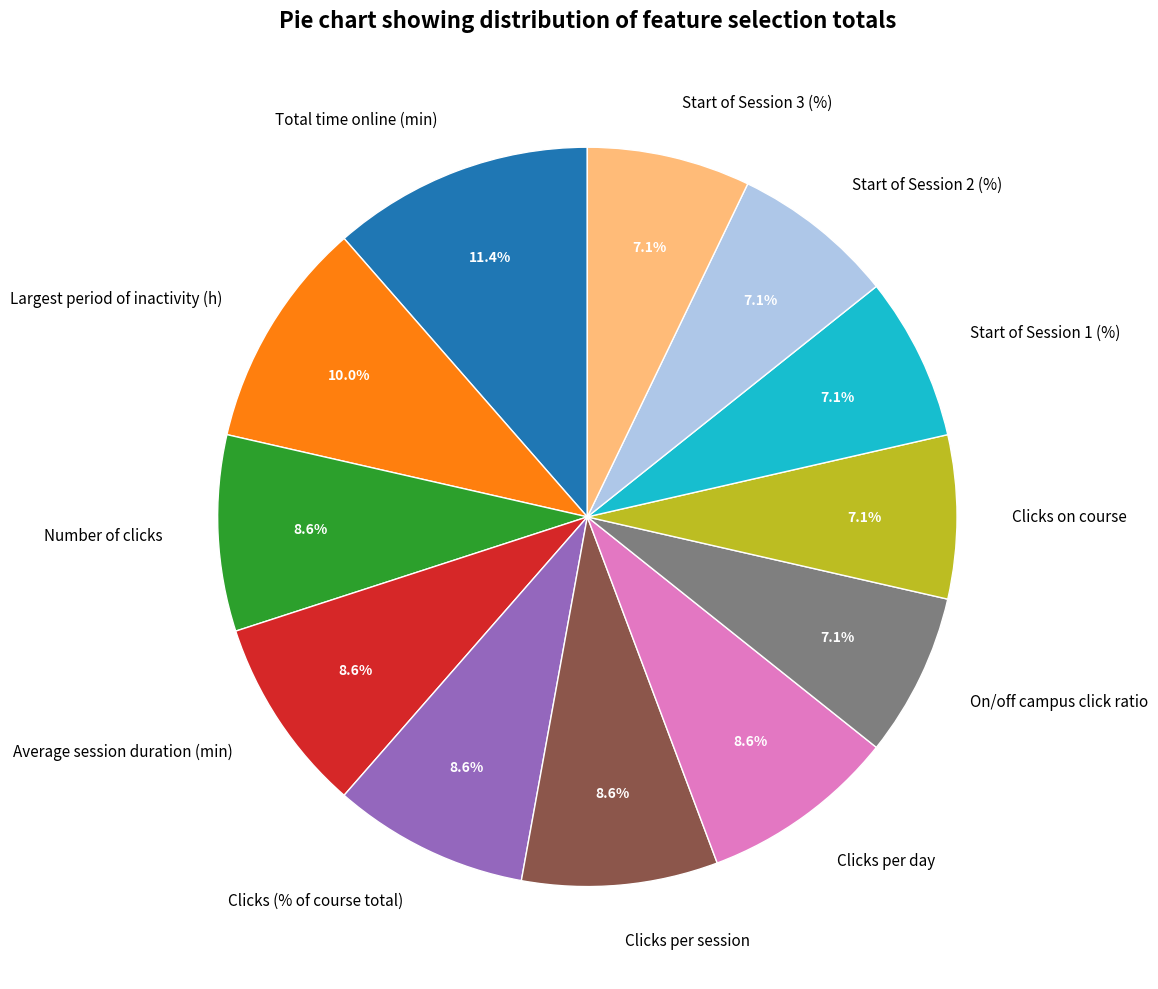

Count the number of slices in the pie.

12